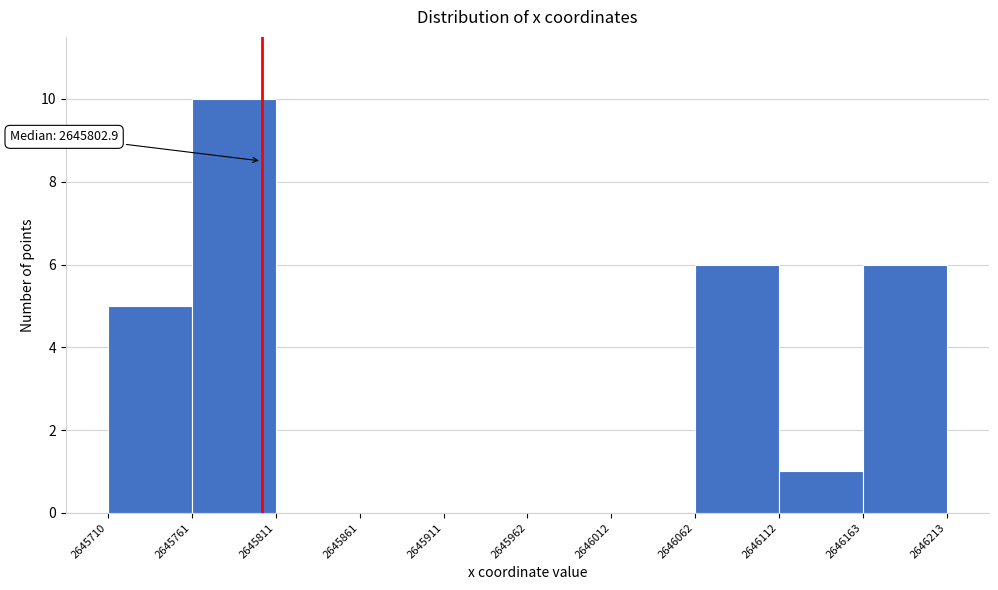

Which range on the x-axis has the tallest bar?

2645761 to 2645811